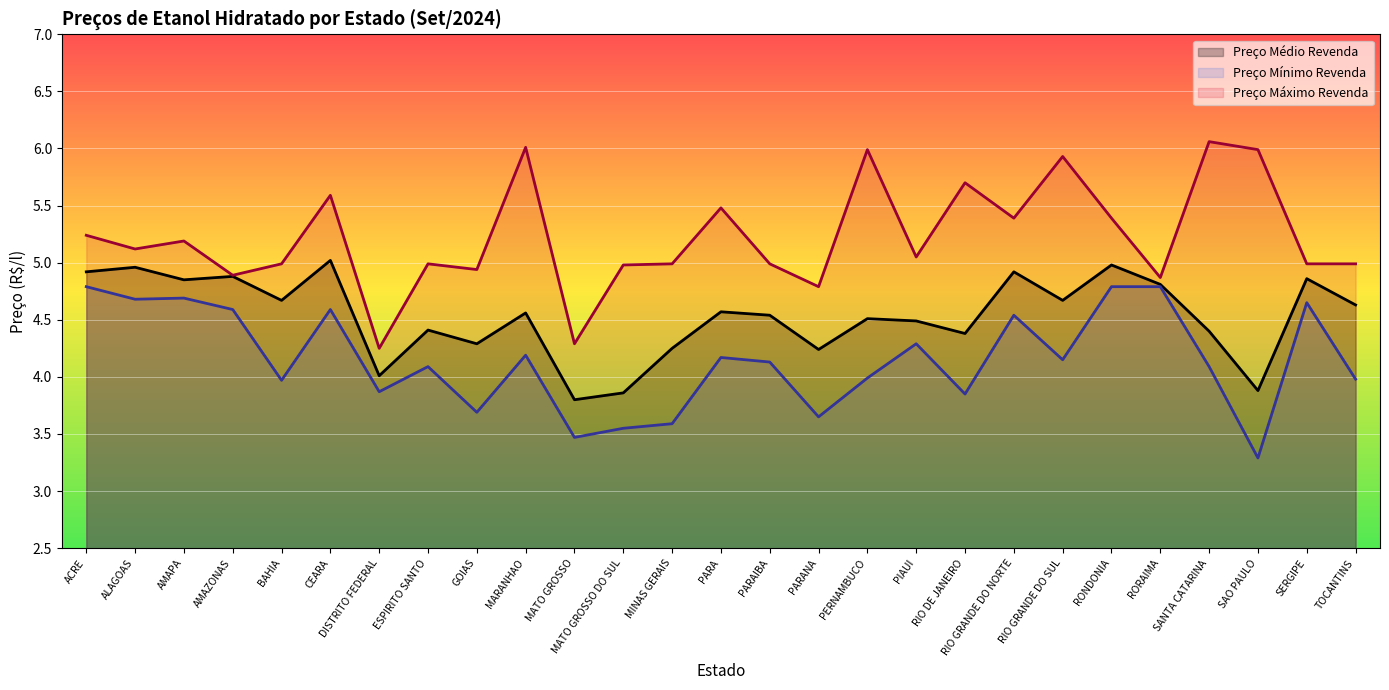

Is it true that Preço Médio Revenda equals 5.7 at MATO GROSSO?

False